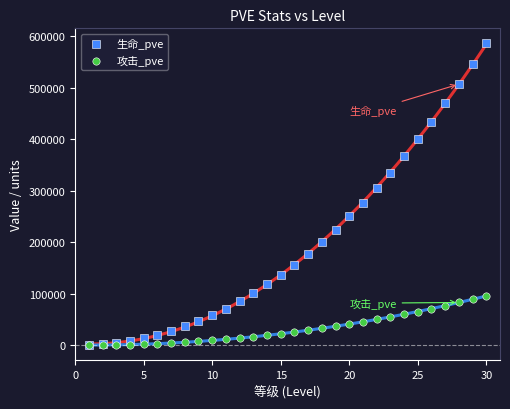

Which series reaches the maximum Y coordinate?

生命_pve